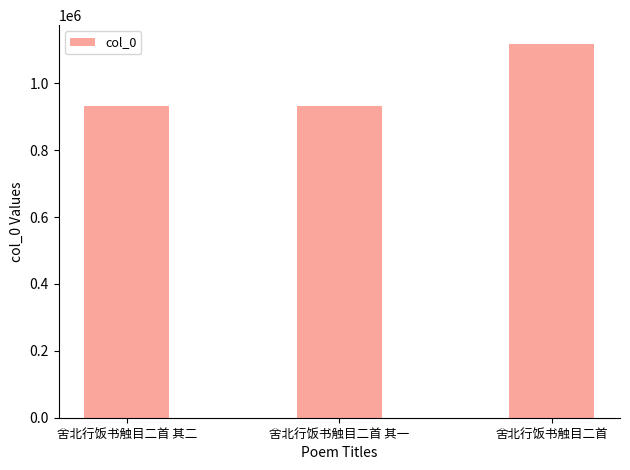

What is the change in value from 舍北行饭书触目二首 其一 to 舍北行饭书触目二首?

+185286